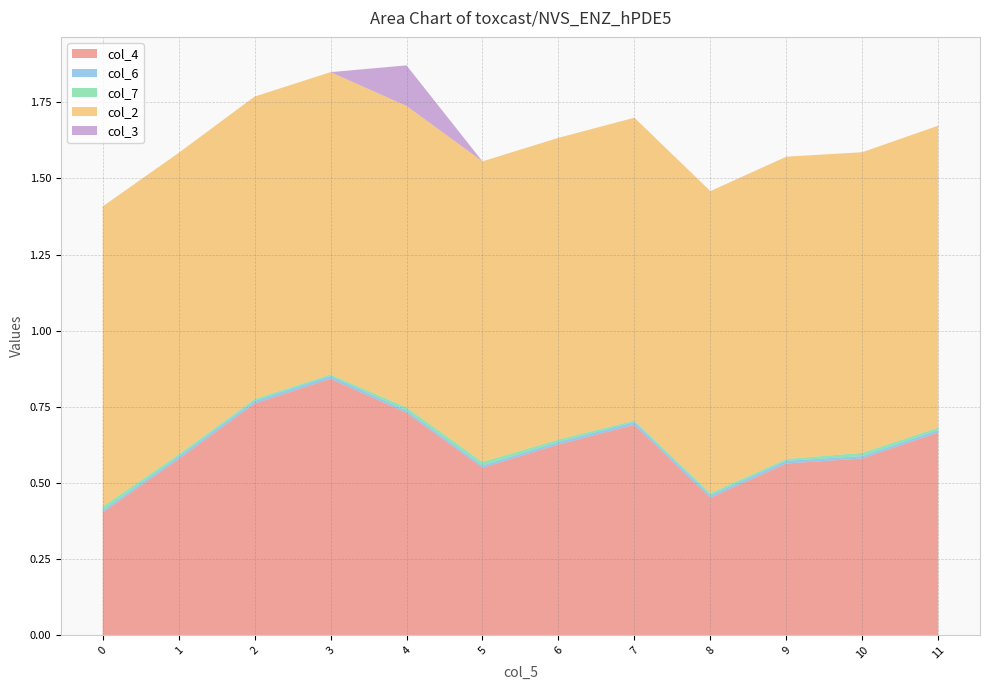

Reading right to left, what are all the values shown in this chart?

col_4: 0.7	0.6	0.6	0.5	0.7	0.6	0.5	0.7	0.8	0.8	0.6	0.4
col_6: 0.0	0.0	0.0	0.0	0.0	0.0	0.0	0.0	0.0	0.0	0.0	0.0
col_7: 0.0	0.0	0.0	0.0	0.0	0.0	0.0	0.0	0.0	0.0	0.0	0.0
col_2: 1.0	1.0	1.0	1.0	1.0	1.0	1.0	1.0	1.0	1.0	1.0	1.0
col_3: 0.0	0.0	0.0	0.0	0.0	0.0	0.0	0.1	0.0	0.0	0.0	0.0